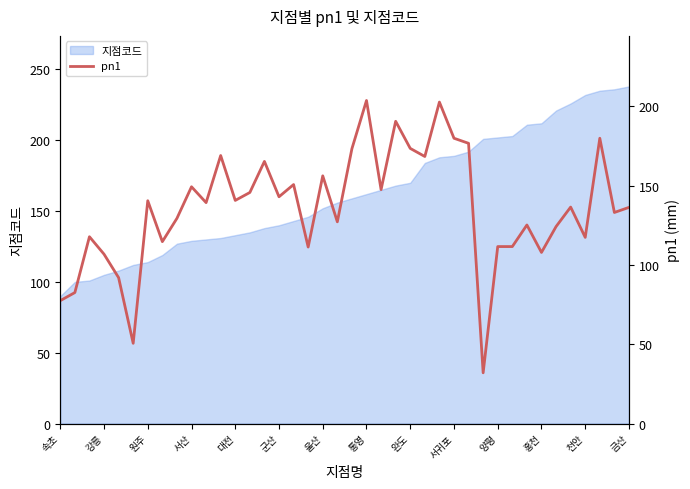

True or false: 지점코드 has a value of 232 at 천안.

True